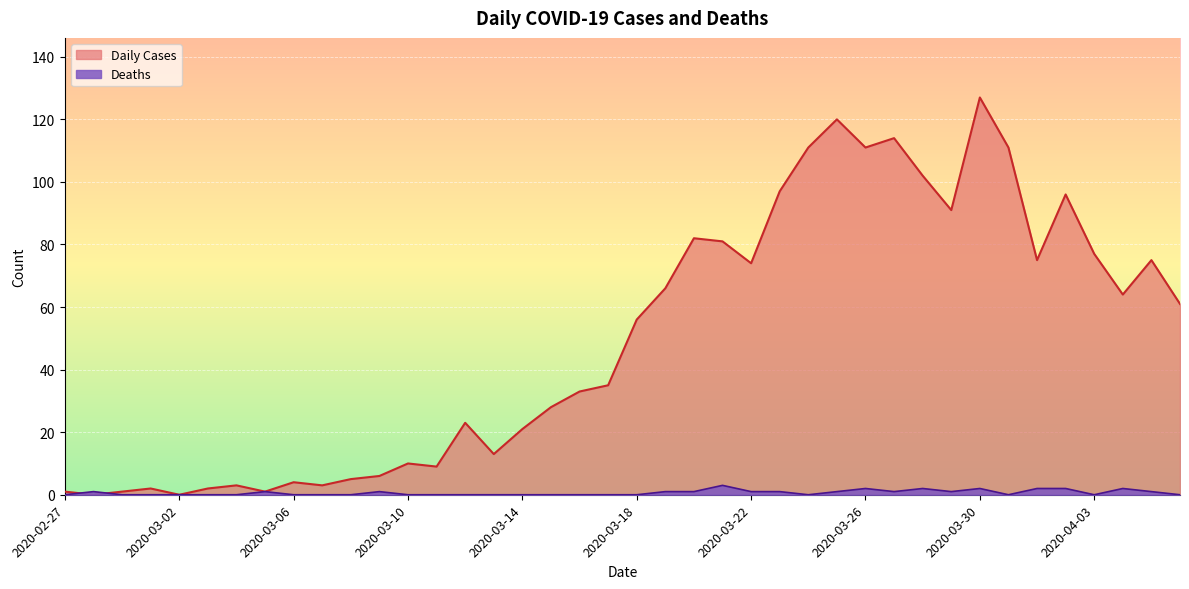

At which category is the sum across all series the highest?

2020-03-30